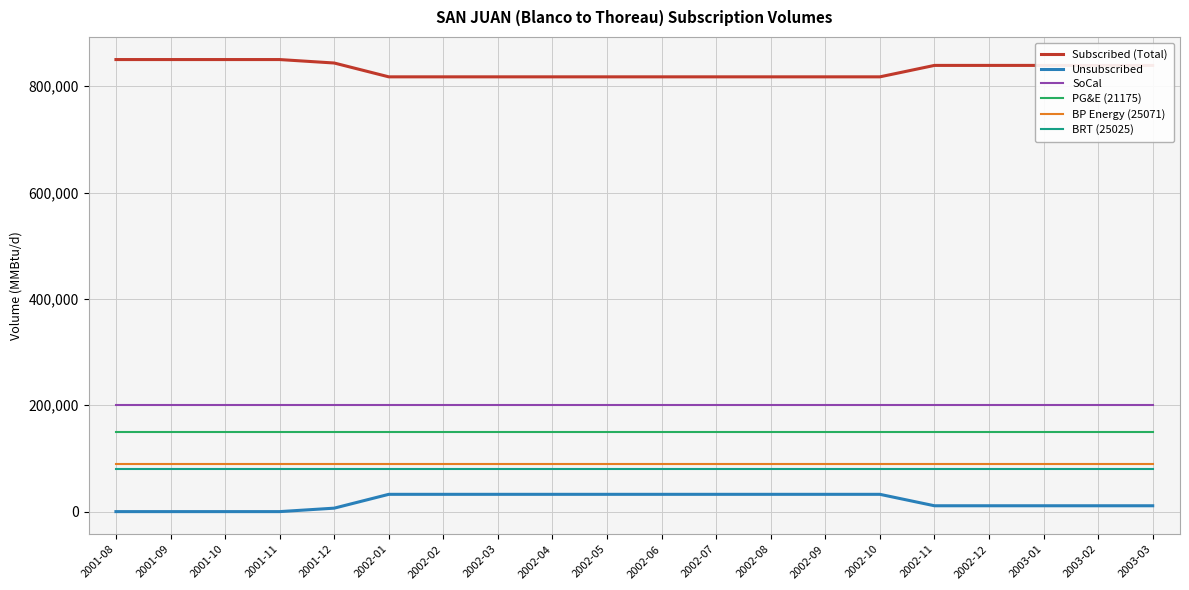

True or false: BP Energy (25071) has a value of 22012 at 2002-11.

False